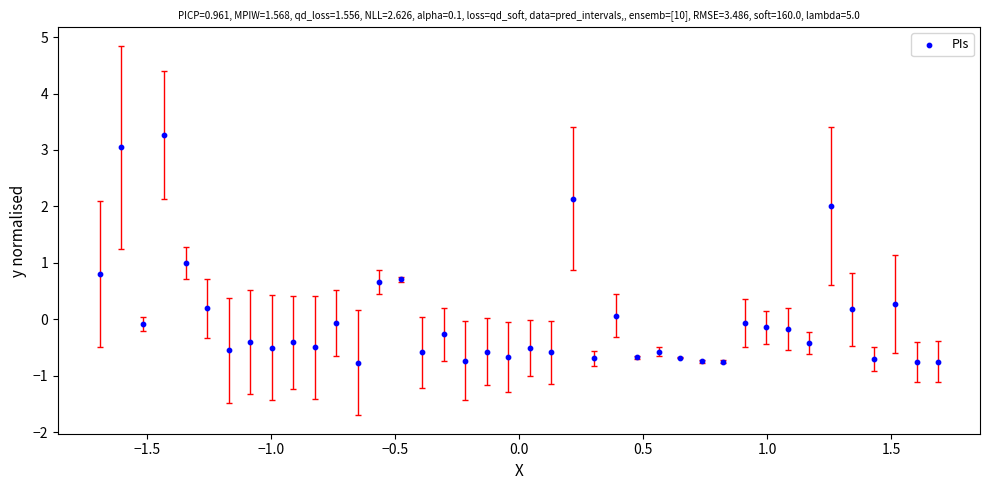

What is the range of Y values (max minus min)?

4.0